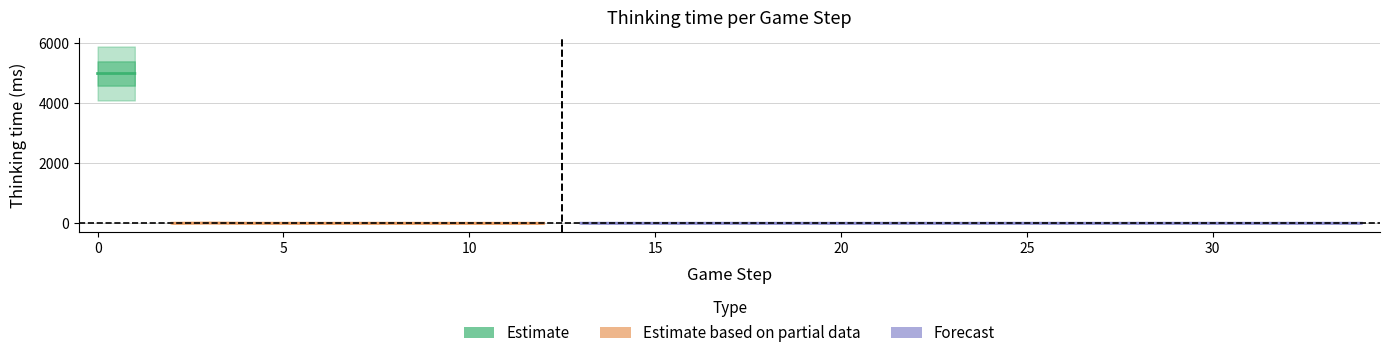

Does the chart have visible grid lines?

Yes